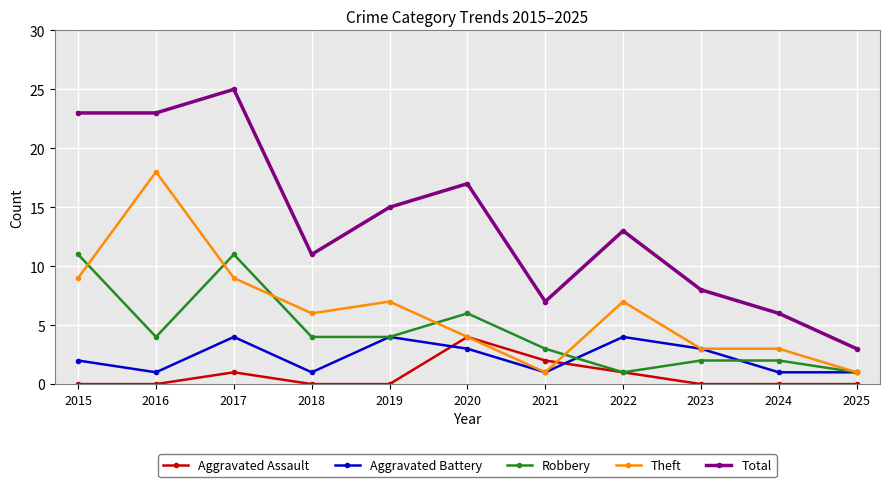

How many lines are shown in the chart?

5